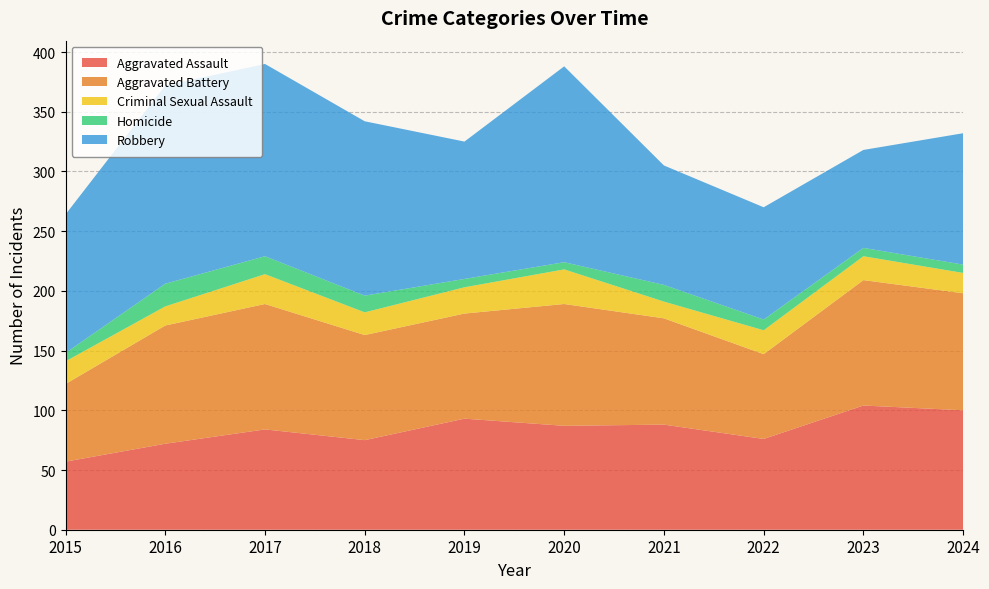

Reading right to left, extract all data points from this chart.

Aggravated Assault: 100	104	76	88	87	93	75	84	72	57
Aggravated Battery: 98	105	71	89	102	88	88	105	99	65
Criminal Sexual Assault: 17	20	20	14	29	22	19	25	16	19
Homicide: 7	7	9	14	6	7	14	15	19	7
Robbery: 110	82	94	100	164	115	146	161	166	116